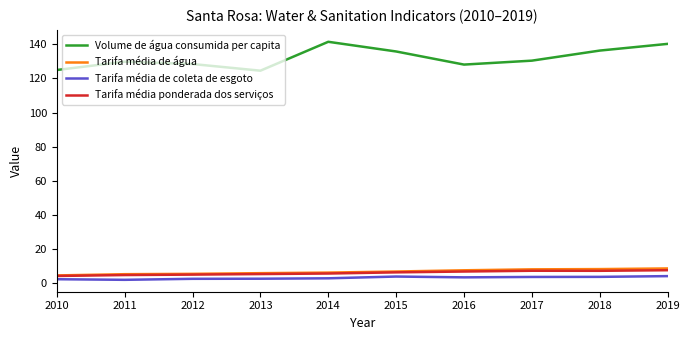

What is the spread (max minus min) of values at 2017?

126.9